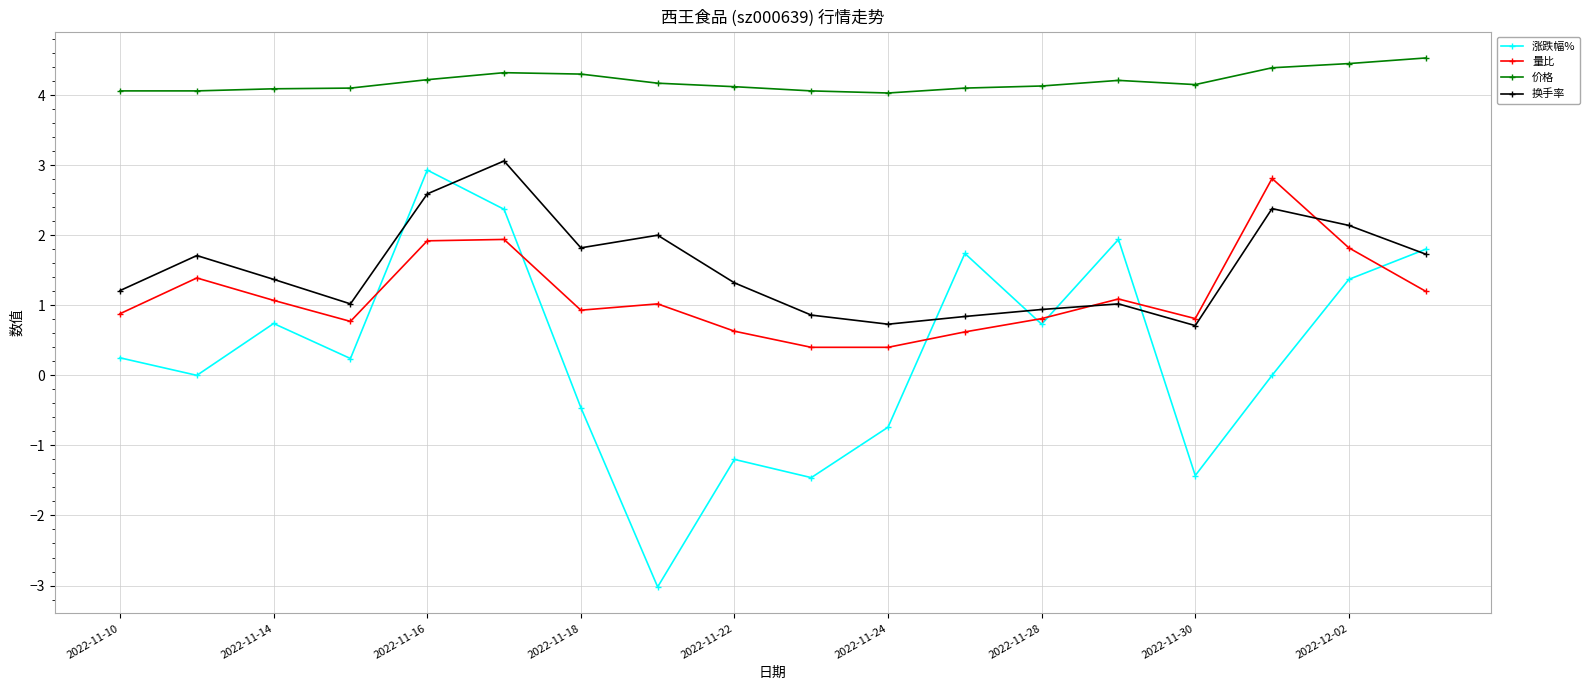

List the series in order of their peak value, highest first.

价格, 换手率, 涨跌幅%, 量比